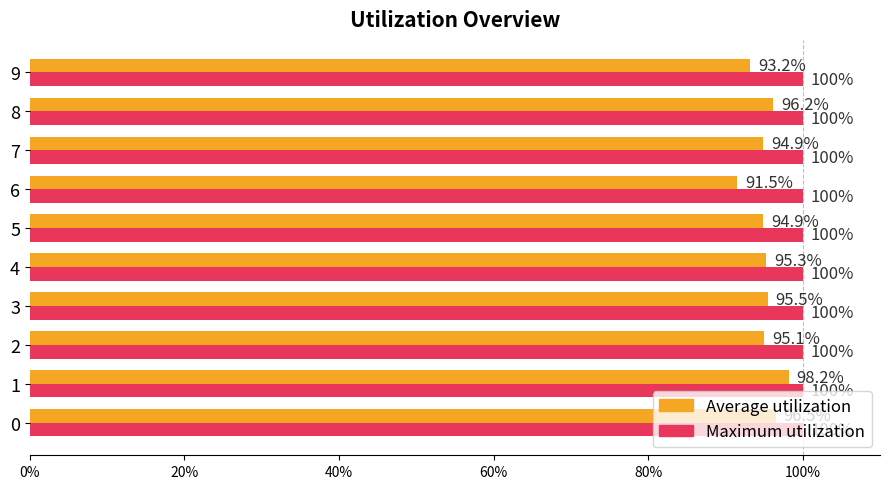

What are all the series names shown in the legend?

Average utilization, Maximum utilization